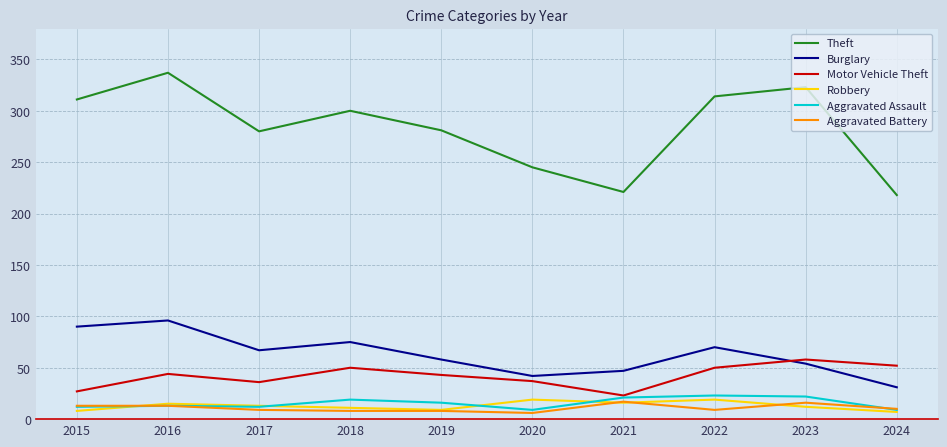

How many categories are shown in the chart?

10